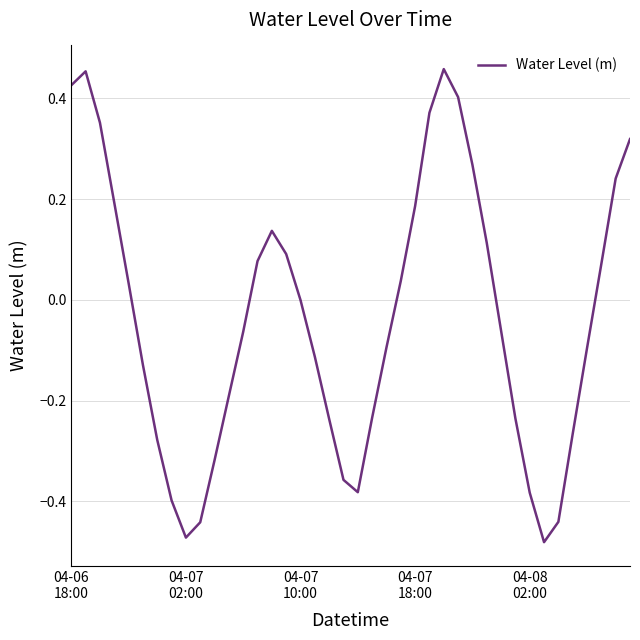

What is the difference between the maximum and minimum values?

0.9